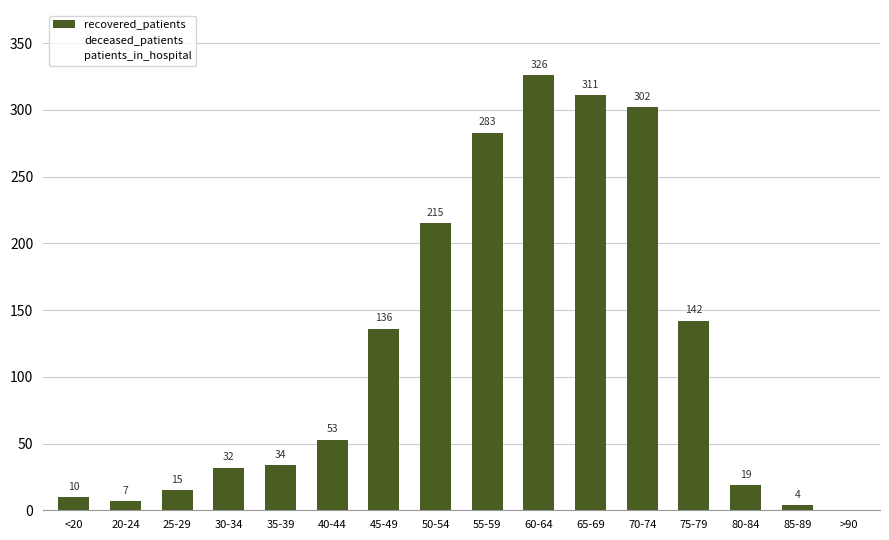

Are the bars horizontal?

No